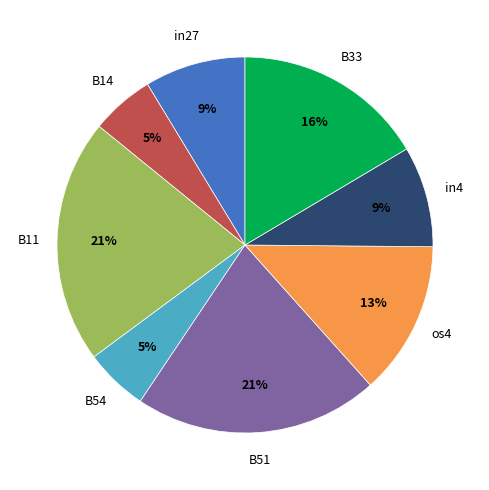

Is there any slice that represents more than half of the pie?

No